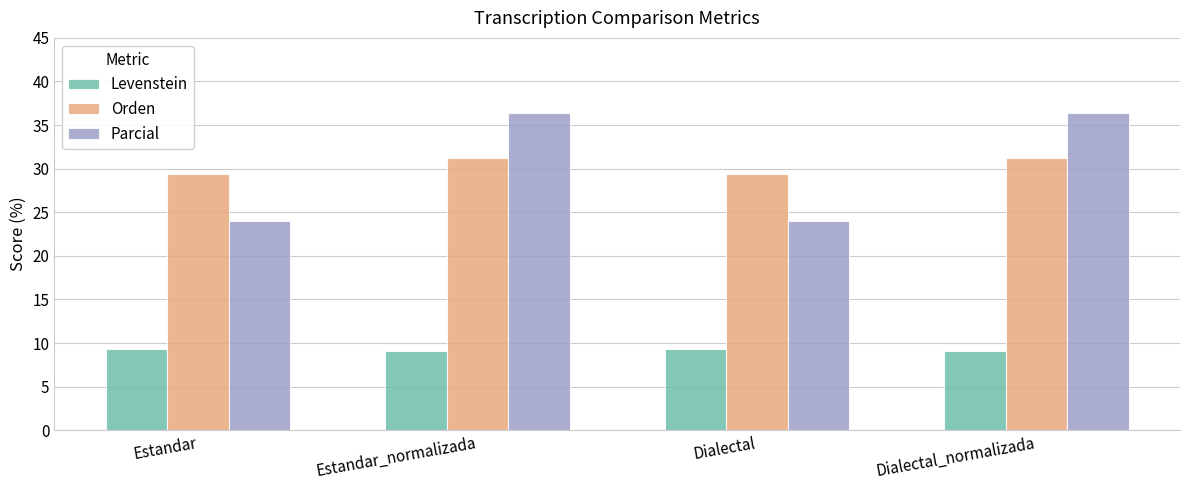

How many bars are there in each group?

3